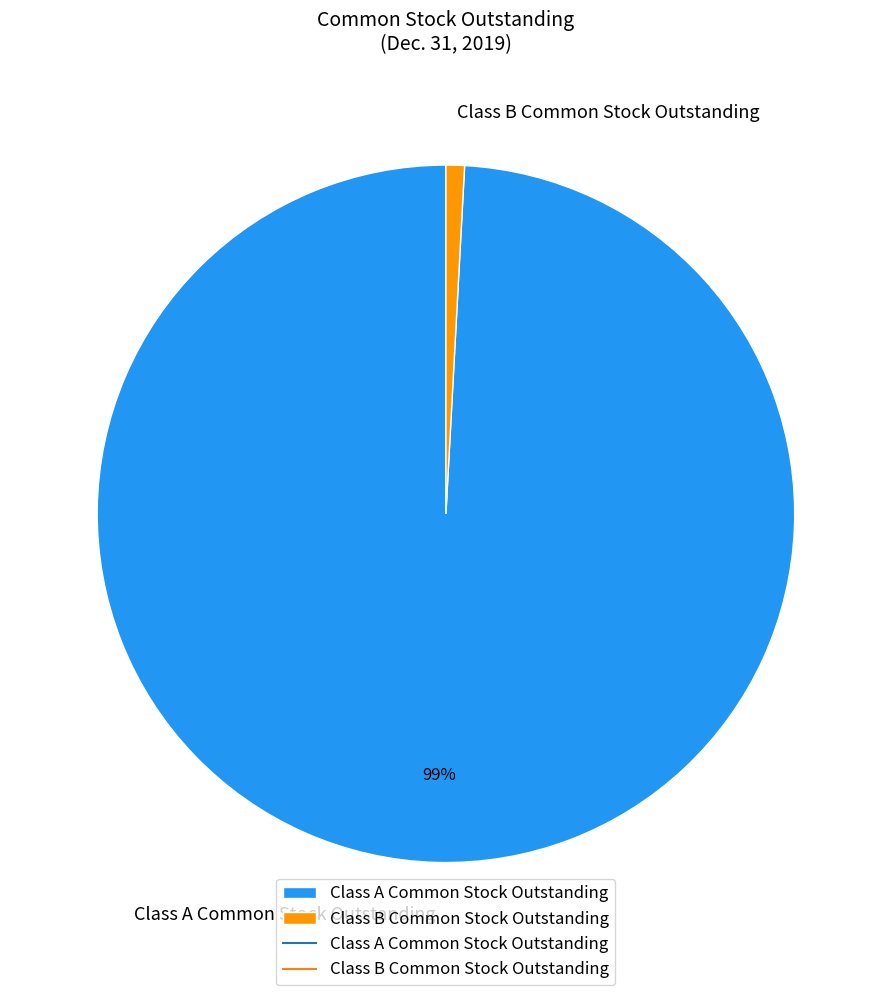

To the nearest percent, what portion does Class A Common Stock Outstanding represent?

99%